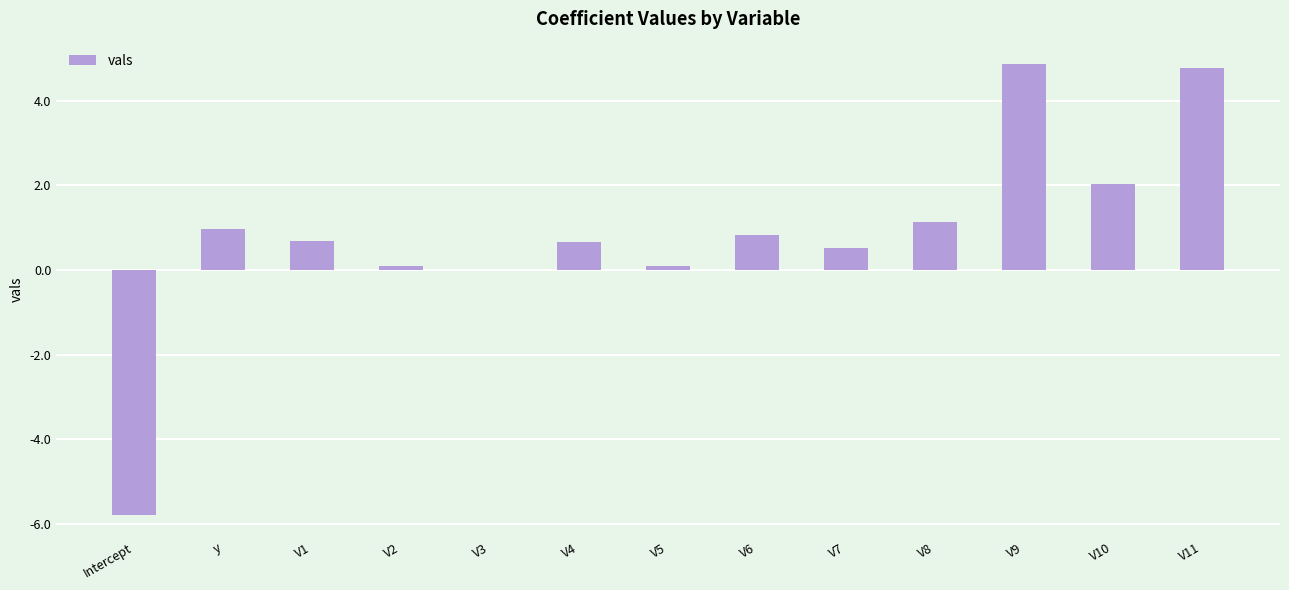

Count the number of data series in this chart.

1